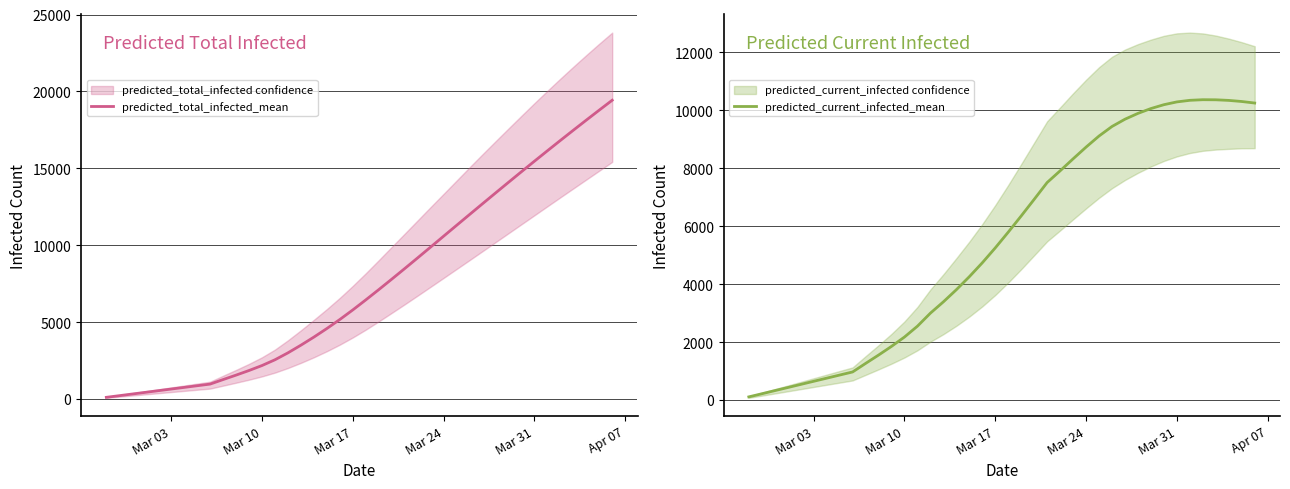

At how many categories does at least one series exceed 4924?

22